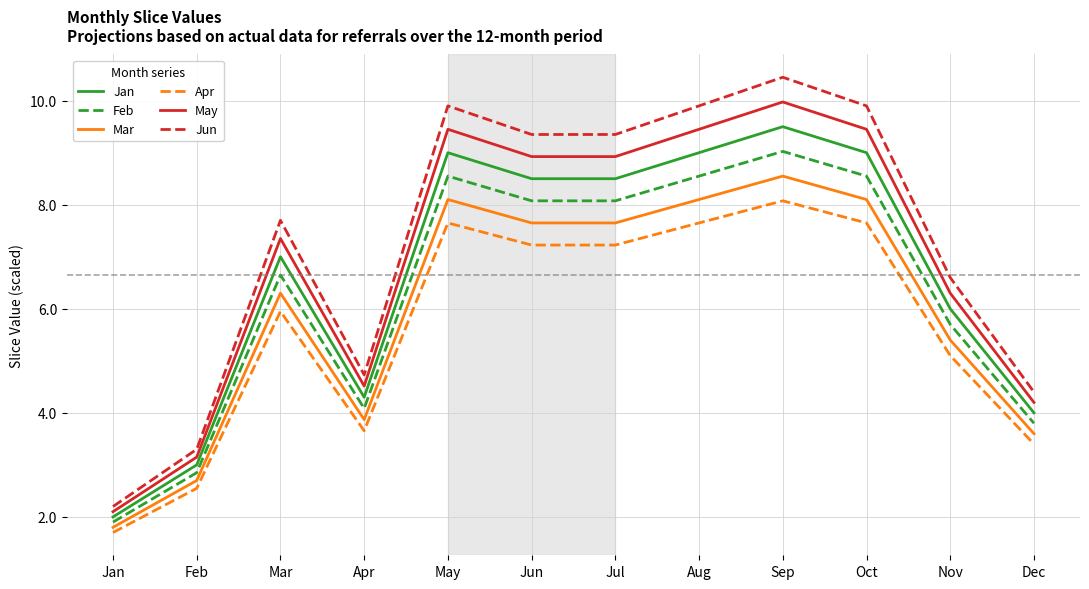

True or false: Apr has more than 0 interior local peaks.

True